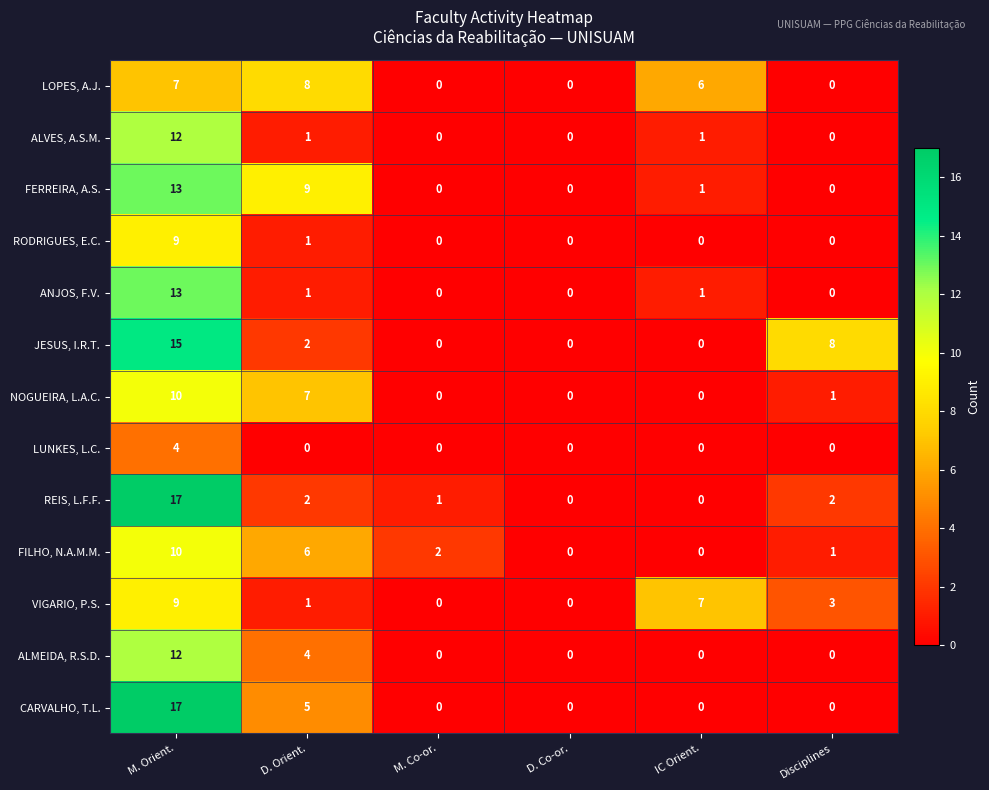

Between D. Co-or. and IC Orient., which series saw the biggest shift?

VIGARIO, P.S.